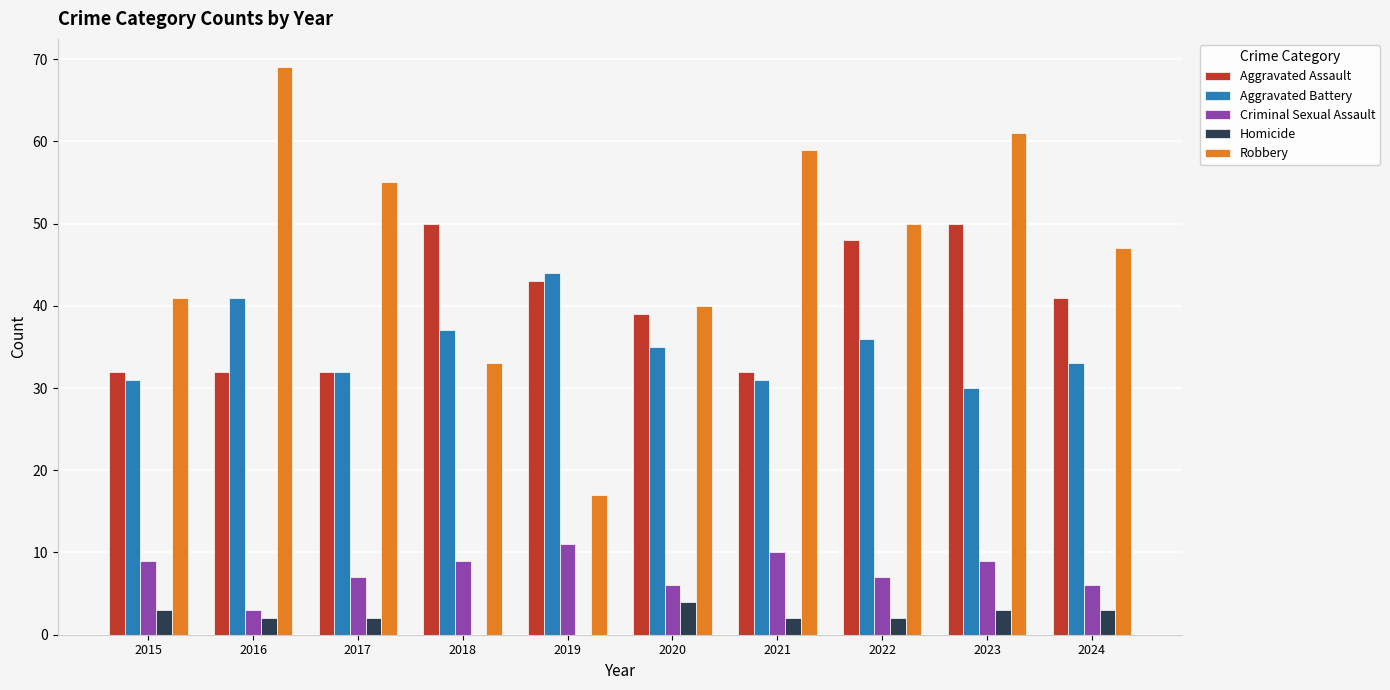

Is the value of Homicide at 2023 greater than the value of Criminal Sexual Assault at 2019?

No